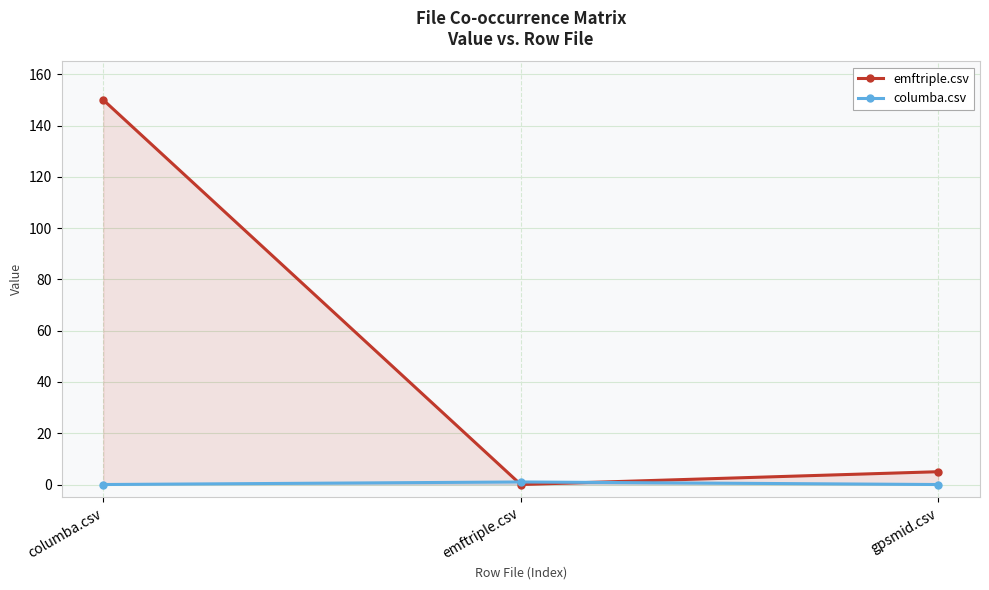

What is the difference between the maximum and minimum values in the emftriple.csv series?

150